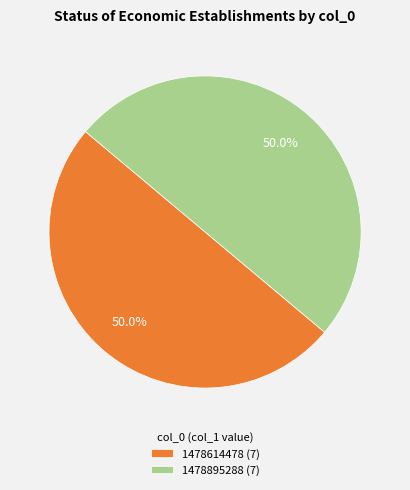

What is the total percentage of 1478614478 (7) and 1478895288 (7)?

100.0%